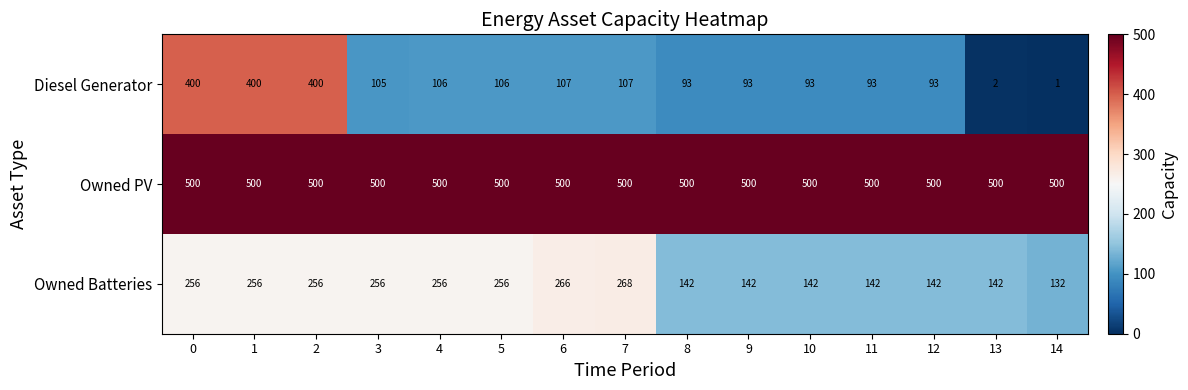

Rank the series by their maximum value, from highest to lowest.

Owned PV, Diesel Generator, Owned Batteries